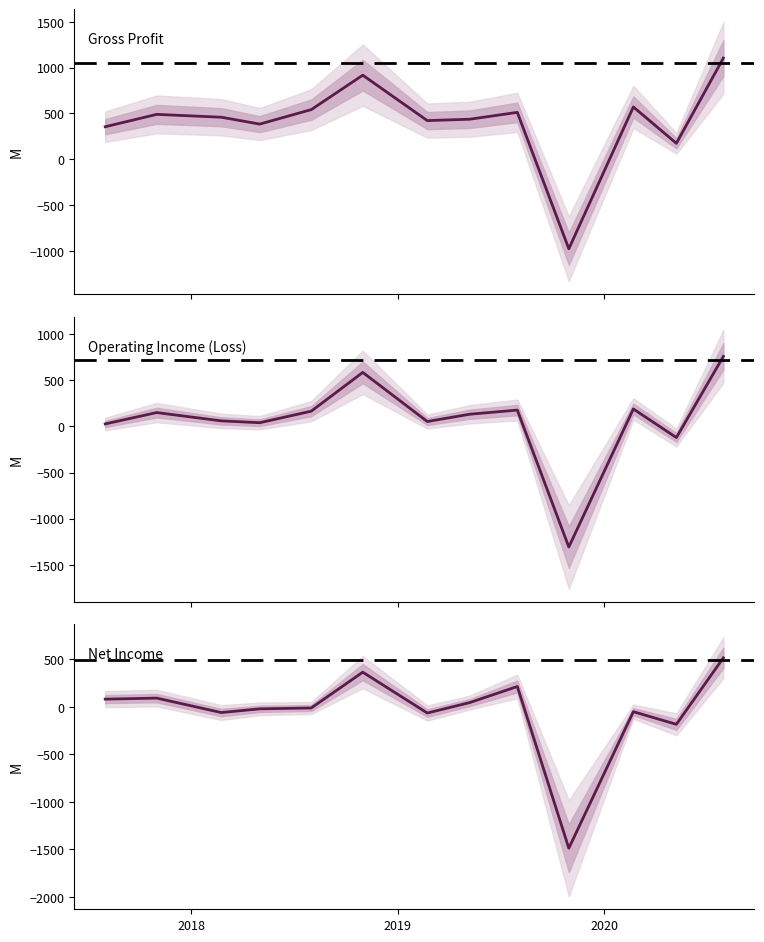

What is the minimum value for Gross Profit?

-978